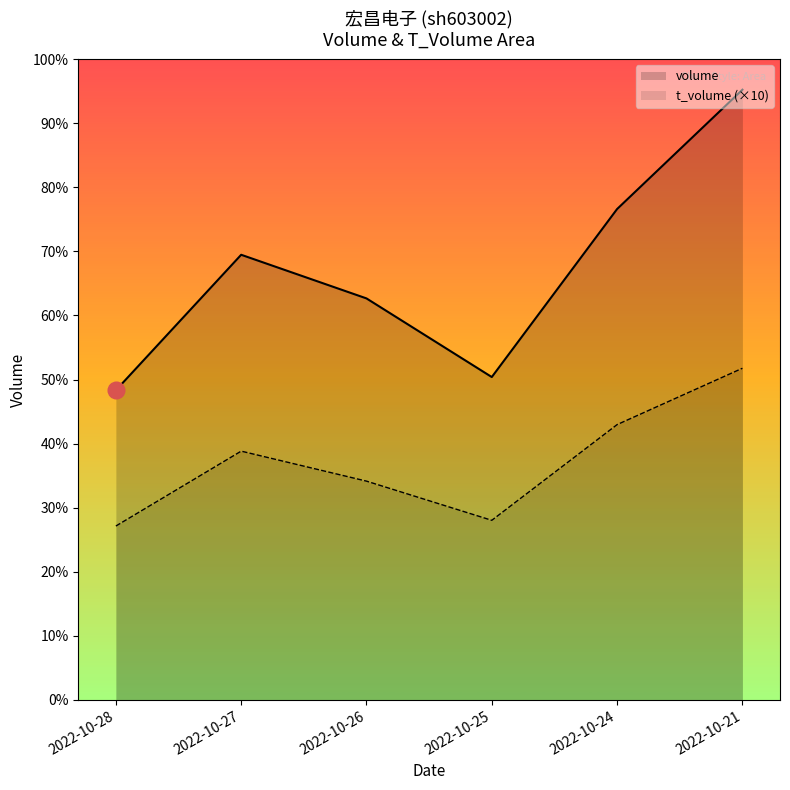

How many interior local valleys does the price series have?

1